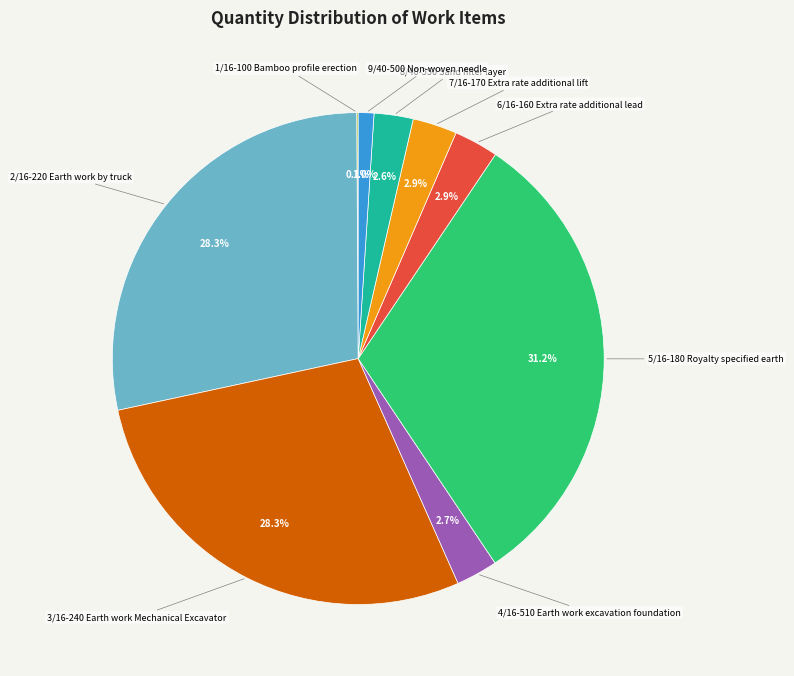

Does any single category account for the majority?

No